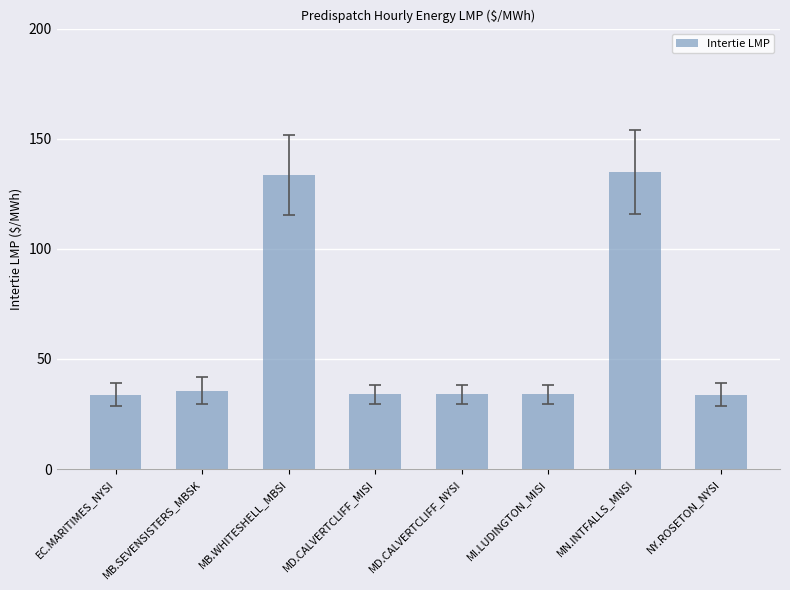

What position from the right is MD.CALVERTCLIFF_NYSI?

4